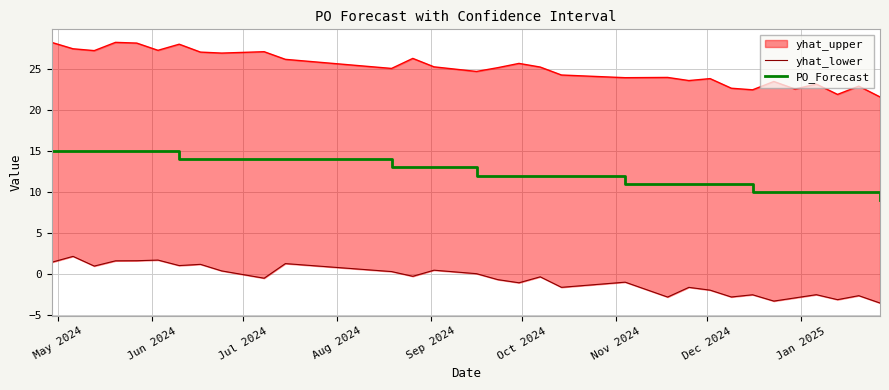

True or false: PO_Forecast has more than 1 interior local peaks.

False